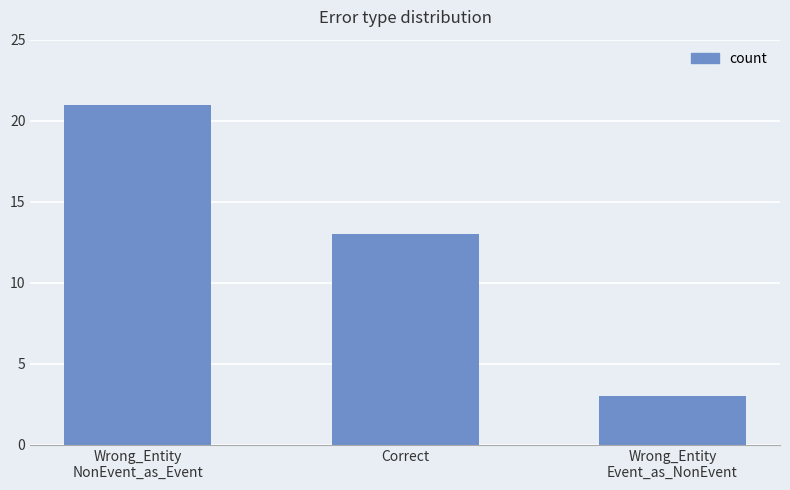

What is the label of the 1st bar from the left?

Wrong_Entity
NonEvent_as_Event